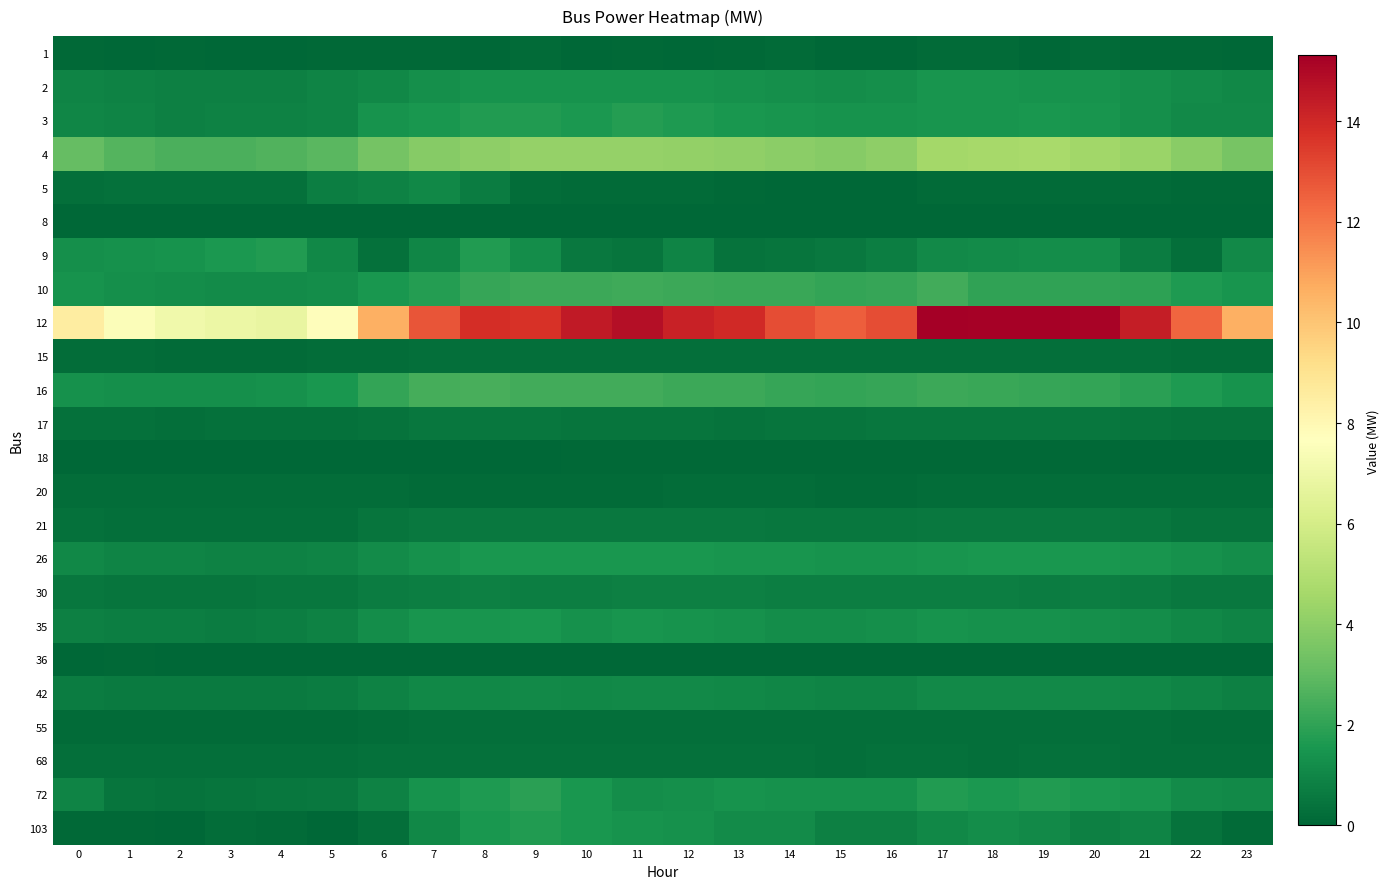

Reading right to left, what are all the values shown in this chart?

1: 23=0.0	22=0.1	21=0.1	20=0.1	19=0.0	18=0.2	17=0.2	16=0.0	15=0.0	14=0.2	13=0.1	12=0.0	11=0.1	10=0.0	9=0.1	8=0.0	7=0.1	6=0.1	5=0.1	4=0.0	3=0.0	2=0.1	1=0.0	0=0.1
2: 23=1.0	22=1.1	21=1.3	20=1.4	19=1.4	18=1.4	17=1.4	16=1.3	15=1.3	14=1.3	13=1.4	12=1.4	11=1.4	10=1.4	9=1.4	8=1.4	7=1.3	6=1.1	5=0.9	4=0.8	3=0.8	2=0.8	1=0.9	0=0.9
3: 23=1.1	22=1.1	21=1.3	20=1.5	19=1.5	18=1.5	17=1.5	16=1.4	15=1.4	14=1.5	13=1.5	12=1.6	11=1.7	10=1.6	9=1.7	8=1.7	7=1.5	6=1.4	5=0.9	4=0.9	3=0.9	2=0.8	1=0.9	0=1.0
4: 23=3.5	22=3.9	21=4.3	20=4.5	19=4.7	18=4.6	17=4.6	16=4.0	15=3.9	14=4.0	13=4.1	12=4.2	11=4.2	10=4.2	9=4.2	8=4.1	7=3.8	6=3.4	5=2.8	4=2.6	3=2.5	2=2.6	1=2.7	0=3.1
5: 23=0.1	22=0.1	21=0.2	20=0.2	19=0.2	18=0.1	17=0.2	16=0.0	15=0.0	14=0.1	13=0.1	12=0.2	11=0.1	10=0.1	9=0.2	8=0.7	7=1.1	6=0.9	5=0.7	4=0.3	3=0.4	2=0.4	1=0.3	0=0.3
8: 23=0.0	22=0.0	21=0.0	20=0.0	19=0.0	18=0.0	17=0.0	16=0.0	15=0.0	14=0.0	13=0.0	12=0.0	11=0.0	10=0.0	9=0.0	8=0.0	7=0.0	6=0.0	5=0.0	4=0.0	3=0.0	2=0.0	1=0.0	0=0.0
9: 23=1.1	22=0.3	21=0.7	20=1.2	19=1.2	18=1.2	17=1.1	16=0.7	15=0.5	14=0.4	13=0.4	12=1.0	11=0.4	10=0.6	9=1.2	8=1.7	7=1.0	6=0.3	5=1.0	4=1.7	3=1.6	2=1.4	1=1.3	0=1.3
10: 23=1.5	22=1.7	21=1.9	20=2.0	19=2.0	18=2.0	17=2.3	16=2.1	15=2.1	14=2.2	13=2.2	12=2.2	11=2.3	10=2.3	9=2.3	8=2.1	7=1.8	6=1.6	5=1.2	4=1.2	3=1.2	2=1.2	1=1.3	0=1.4
12: 23=10.6	22=12.4	21=14.3	20=15.2	19=15.2	18=15.3	17=15.3	16=13.0	15=12.6	14=13.0	13=14.0	12=14.2	11=14.8	10=14.5	9=13.7	8=13.9	7=12.8	6=10.6	5=7.7	4=6.8	3=6.9	2=7.1	1=7.5	0=8.5
15: 23=0.2	22=0.2	21=0.3	20=0.3	19=0.3	18=0.3	17=0.3	16=0.2	15=0.2	14=0.3	13=0.3	12=0.3	11=0.3	10=0.3	9=0.3	8=0.3	7=0.3	6=0.2	5=0.2	4=0.2	3=0.2	2=0.2	1=0.2	0=0.2
16: 23=1.4	22=1.6	21=1.9	20=2.1	19=2.1	18=2.2	17=2.2	16=2.1	15=2.1	14=2.1	13=2.2	12=2.2	11=2.4	10=2.4	9=2.3	8=2.5	7=2.4	6=2.1	5=1.5	4=1.3	3=1.3	2=1.3	1=1.3	0=1.3
17: 23=0.4	22=0.4	21=0.5	20=0.5	19=0.5	18=0.5	17=0.5	16=0.5	15=0.4	14=0.4	13=0.4	12=0.4	11=0.5	10=0.4	9=0.5	8=0.5	7=0.5	6=0.4	5=0.4	4=0.3	3=0.3	2=0.3	1=0.3	0=0.3
18: 23=0.0	22=0.0	21=0.1	20=0.1	19=0.1	18=0.1	17=0.1	16=0.1	15=0.1	14=0.1	13=0.1	12=0.1	11=0.1	10=0.1	9=0.1	8=0.1	7=0.1	6=0.0	5=0.0	4=0.0	3=0.0	2=0.0	1=0.0	0=0.0
20: 23=0.2	22=0.2	21=0.2	20=0.2	19=0.2	18=0.2	17=0.2	16=0.2	15=0.2	14=0.2	13=0.2	12=0.2	11=0.2	10=0.1	9=0.1	8=0.1	7=0.2	6=0.2	5=0.2	4=0.2	3=0.2	2=0.2	1=0.2	0=0.2
21: 23=0.4	22=0.4	21=0.5	20=0.5	19=0.6	18=0.6	17=0.6	16=0.5	15=0.5	14=0.5	13=0.6	12=0.6	11=0.6	10=0.6	9=0.6	8=0.6	7=0.5	6=0.4	5=0.3	4=0.3	3=0.3	2=0.3	1=0.3	0=0.3
26: 23=1.2	22=1.4	21=1.5	20=1.6	19=1.6	18=1.6	17=1.5	16=1.4	15=1.4	14=1.4	13=1.5	12=1.5	11=1.5	10=1.5	9=1.5	8=1.5	7=1.3	6=1.2	5=0.9	4=0.9	3=0.9	2=0.9	1=0.9	0=1.1
30: 23=0.5	22=0.6	21=0.7	20=0.7	19=0.7	18=0.7	17=0.8	16=0.7	15=0.7	14=0.8	13=0.8	12=0.8	11=0.8	10=0.8	9=0.8	8=0.8	7=0.8	6=0.7	5=0.5	4=0.5	3=0.5	2=0.5	1=0.5	0=0.5
35: 23=0.9	22=1.0	21=1.2	20=1.3	19=1.3	18=1.3	17=1.4	16=1.3	15=1.2	14=1.2	13=1.3	12=1.4	11=1.4	10=1.4	9=1.5	8=1.5	7=1.4	6=1.2	5=0.9	4=0.7	3=0.7	2=0.7	1=0.8	0=0.8
36: 23=0.0	22=0.0	21=0.0	20=0.0	19=0.0	18=0.0	17=0.0	16=0.0	15=0.0	14=0.0	13=0.0	12=0.0	11=0.0	10=0.0	9=0.0	8=0.0	7=0.0	6=0.0	5=0.0	4=0.0	3=0.0	2=0.0	1=0.1	0=0.0
42: 23=0.8	22=0.9	21=1.0	20=1.1	19=1.1	18=1.1	17=1.1	16=0.9	15=0.9	14=1.0	13=1.0	12=1.1	11=1.1	10=1.1	9=1.1	8=1.1	7=1.0	6=0.9	5=0.7	4=0.6	3=0.6	2=0.6	1=0.6	0=0.7
55: 23=0.2	22=0.2	21=0.3	20=0.3	19=0.3	18=0.3	17=0.3	16=0.3	15=0.3	14=0.3	13=0.3	12=0.3	11=0.3	10=0.3	9=0.3	8=0.3	7=0.3	6=0.2	5=0.1	4=0.1	3=0.1	2=0.1	1=0.1	0=0.1
68: 23=0.3	22=0.3	21=0.3	20=0.3	19=0.3	18=0.3	17=0.3	16=0.3	15=0.3	14=0.3	13=0.3	12=0.3	11=0.3	10=0.3	9=0.3	8=0.3	7=0.3	6=0.3	5=0.3	4=0.3	3=0.3	2=0.3	1=0.3	0=0.3
72: 23=1.1	22=1.2	21=1.5	20=1.6	19=1.7	18=1.6	17=1.7	16=1.3	15=1.3	14=1.4	13=1.4	12=1.3	11=1.2	10=1.5	9=1.9	8=1.6	7=1.4	6=0.9	5=0.5	4=0.5	3=0.4	2=0.4	1=0.4	0=0.9
103: 23=0.2	22=0.4	21=0.9	20=0.8	19=1.1	18=1.2	17=1.1	16=0.8	15=0.8	14=1.2	13=1.2	12=1.3	11=1.4	10=1.5	9=1.7	8=1.5	7=1.1	6=0.3	5=0.0	4=0.1	3=0.2	2=0.0	1=0.1	0=0.1